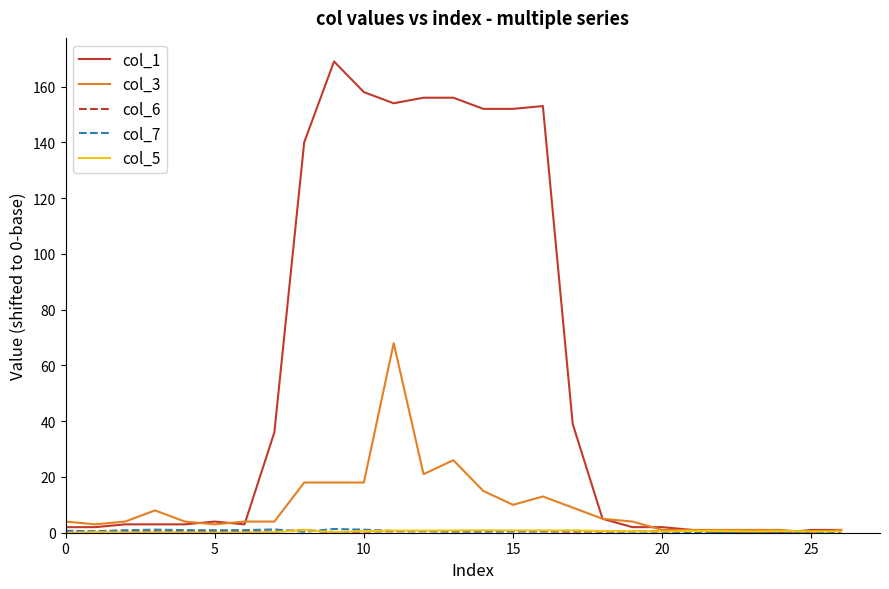

What is the greatest value displayed?

169.0